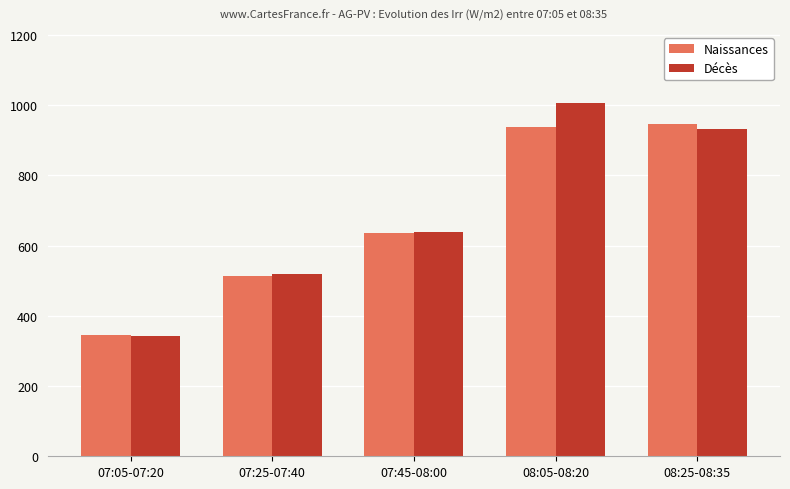

What is the value of the Décès bar at the 2nd from the left?

520